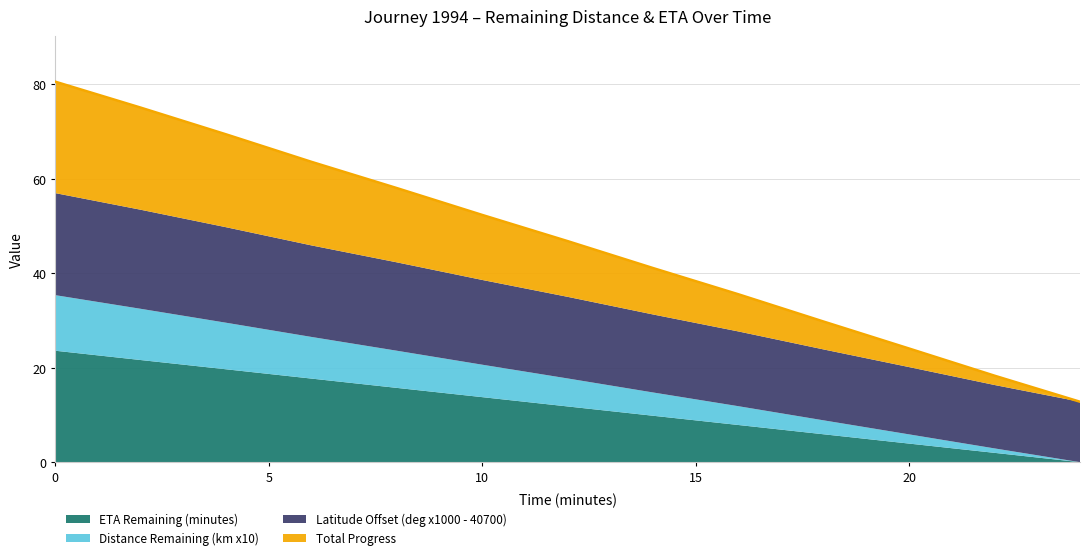

Does the chart display data point markers on the line(s)?

No